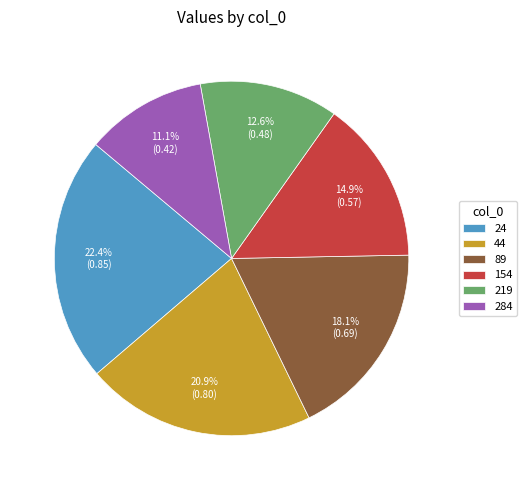

True or false: 89 accounts for 26% of the total.

False